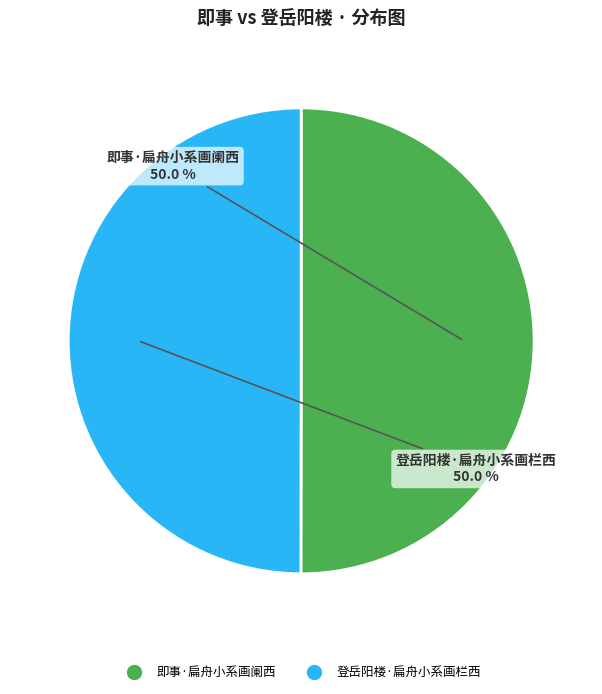

What is the ratio of the value at 登岳阳楼·扁舟小系画栏西 to the value at 即事·扁舟小系画阑西?

1.0